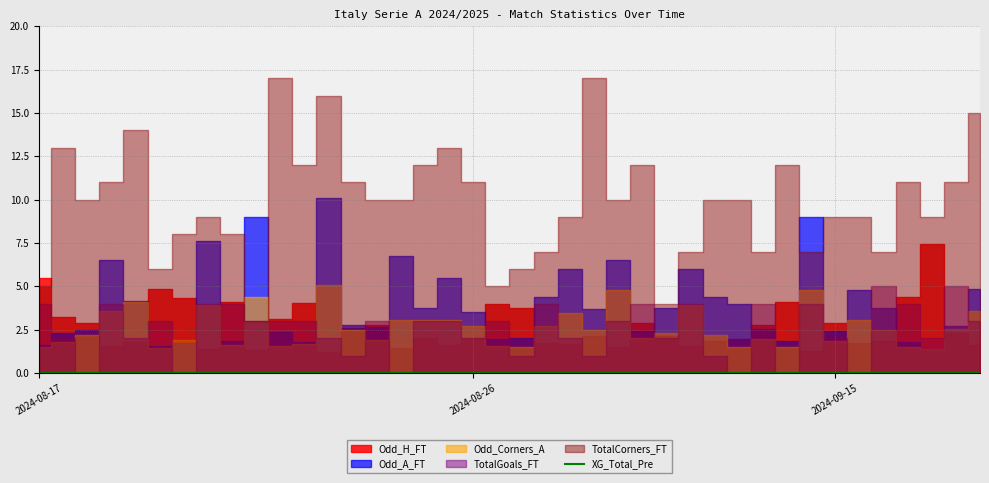

Between 2024-08-25 and 2024-09-01, which series saw the biggest shift?

TotalGoals_FT